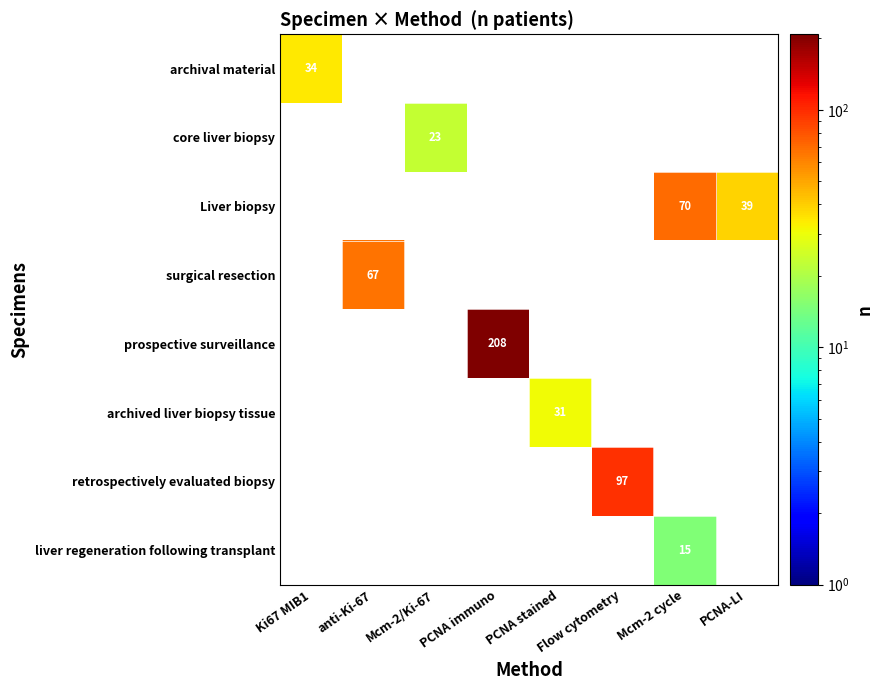

How many data points does each series have?

8